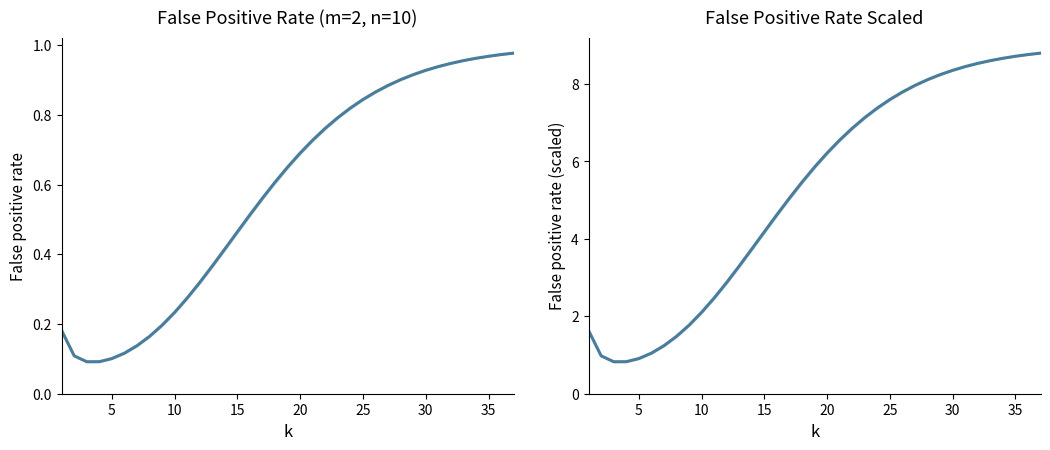

What is the minimum value shown in the chart?

0.8